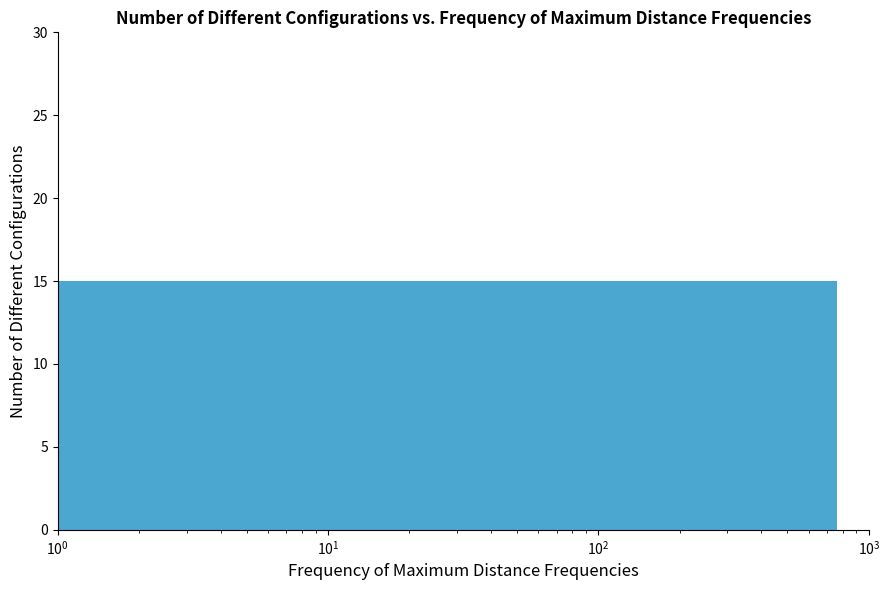

The chart shows a value of 6 at $\mathdefault{10^{-1}}$. True or false?

False